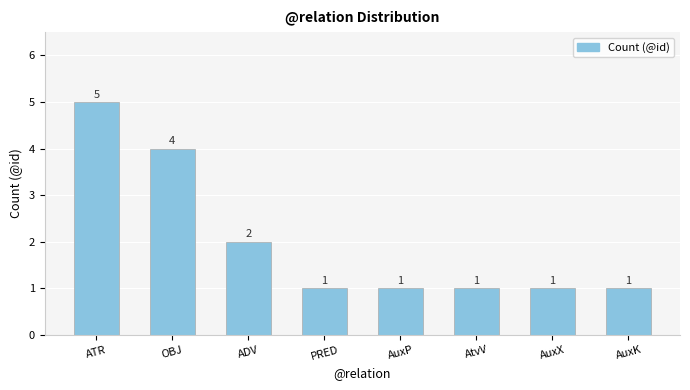

Which label corresponds to the largest value in the chart?

ATR